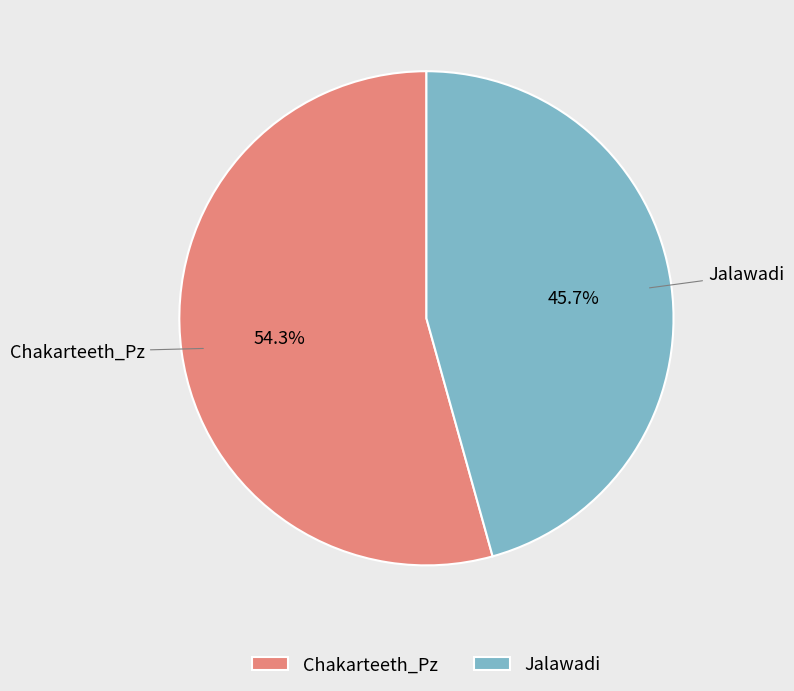

Is there a majority slice in this chart?

Yes